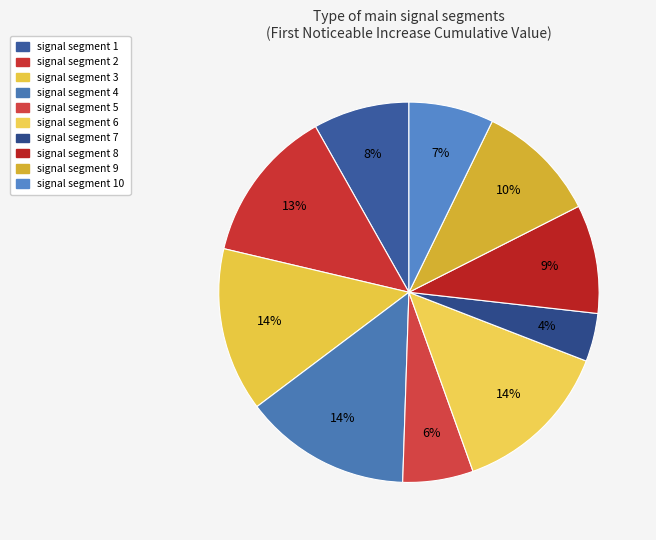

How many segments does this pie chart have?

10